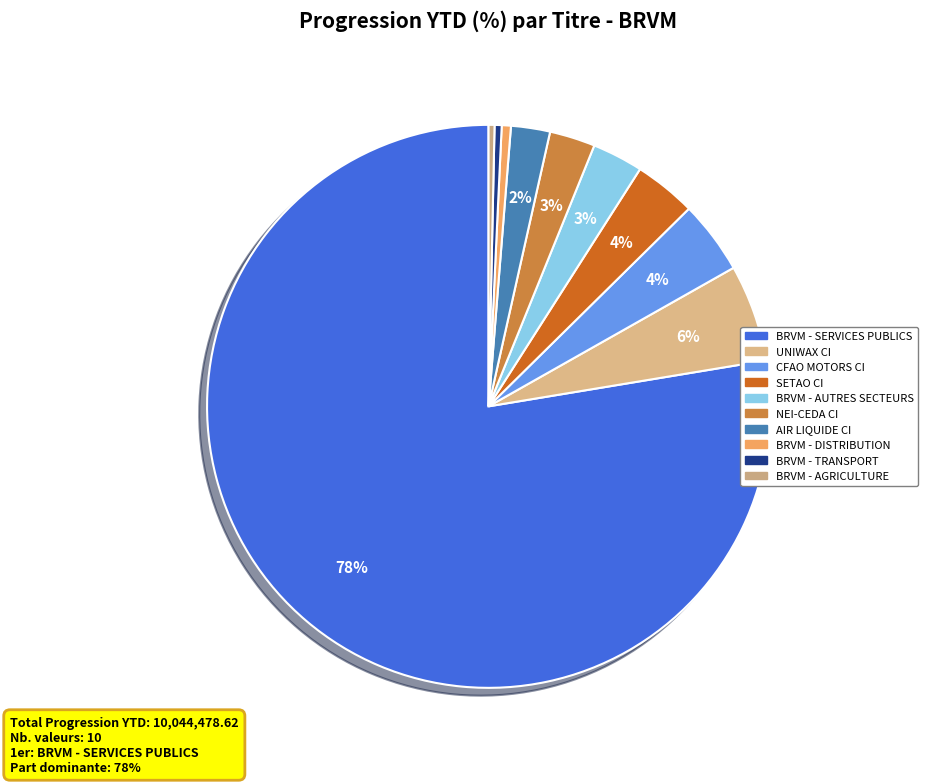

The UNIWAX CI slice represents 6% of the pie. True or false?

True